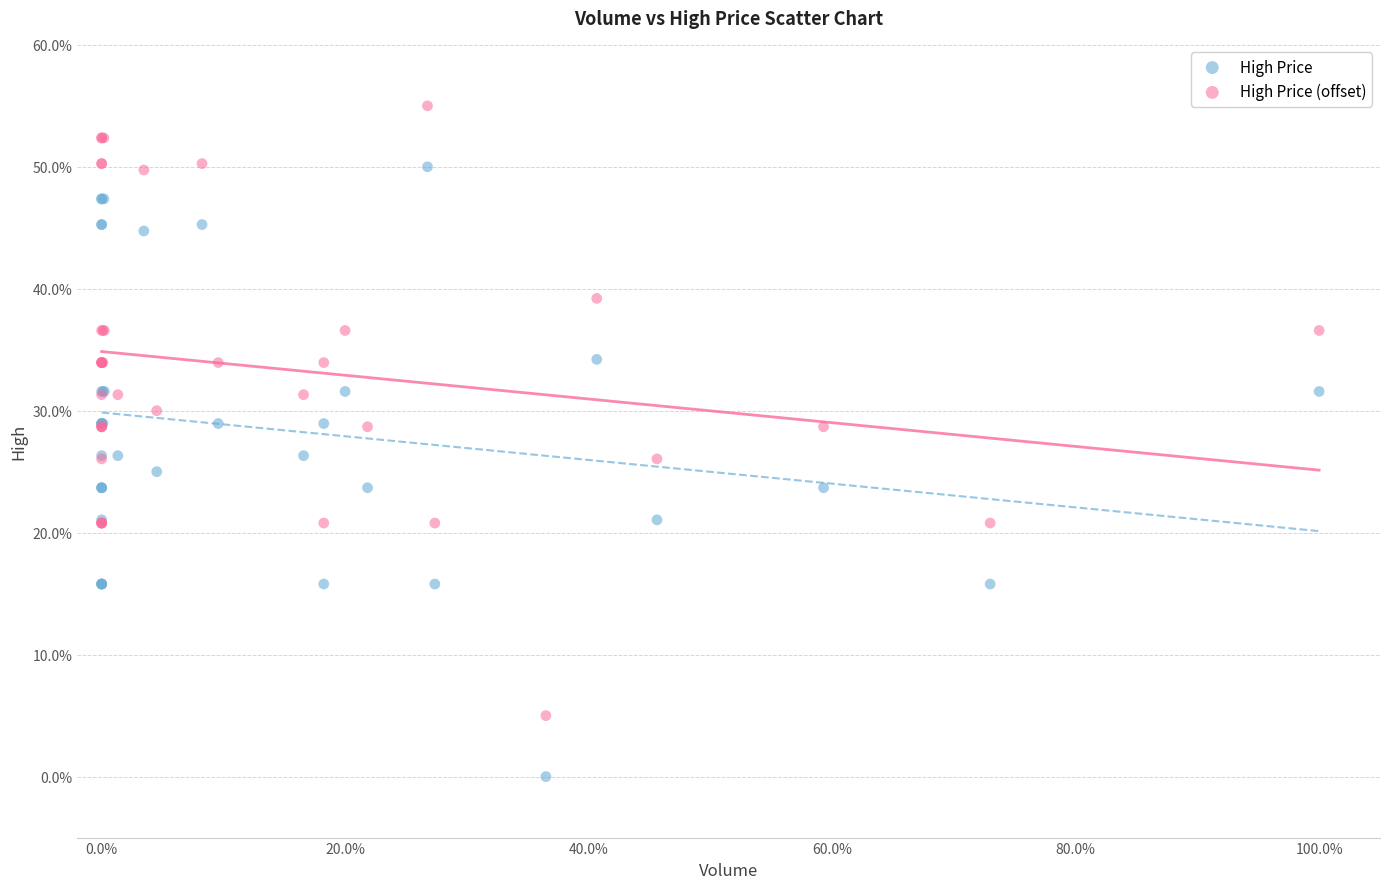

What are all the series names shown in the legend?

High Price, High Price (offset)